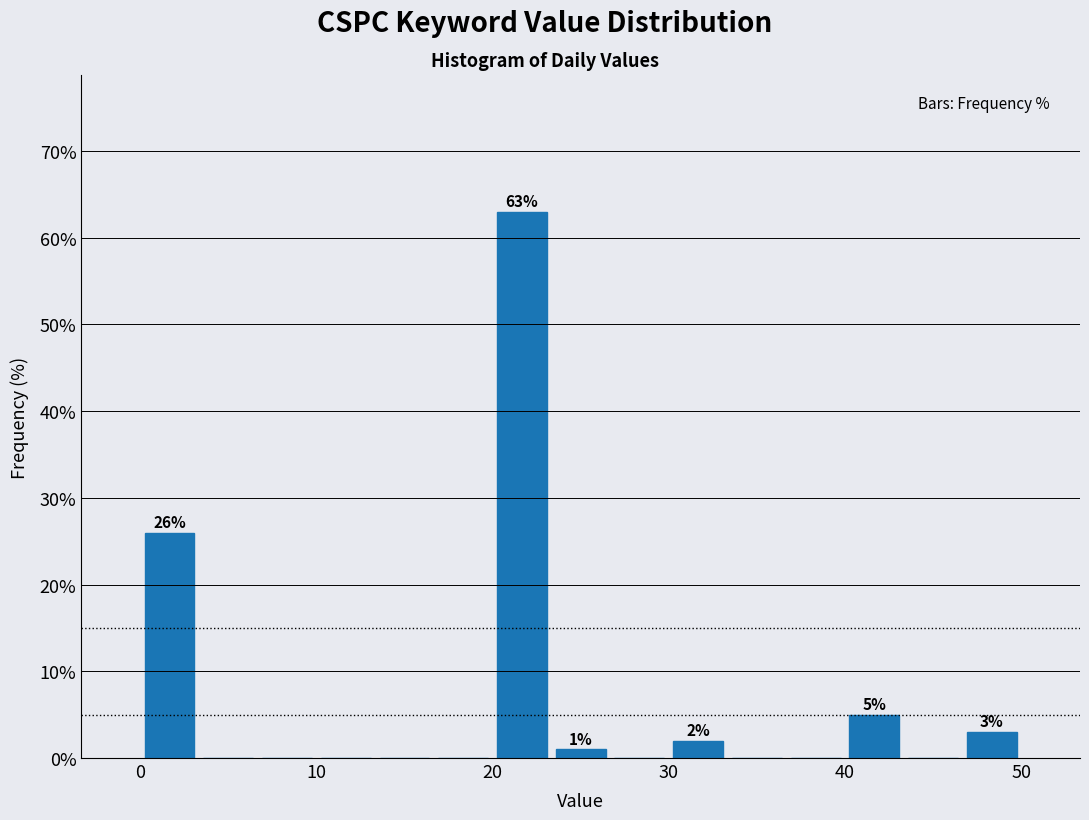

Read against the x-axis, roughly where is the centre of the tallest bar?

22